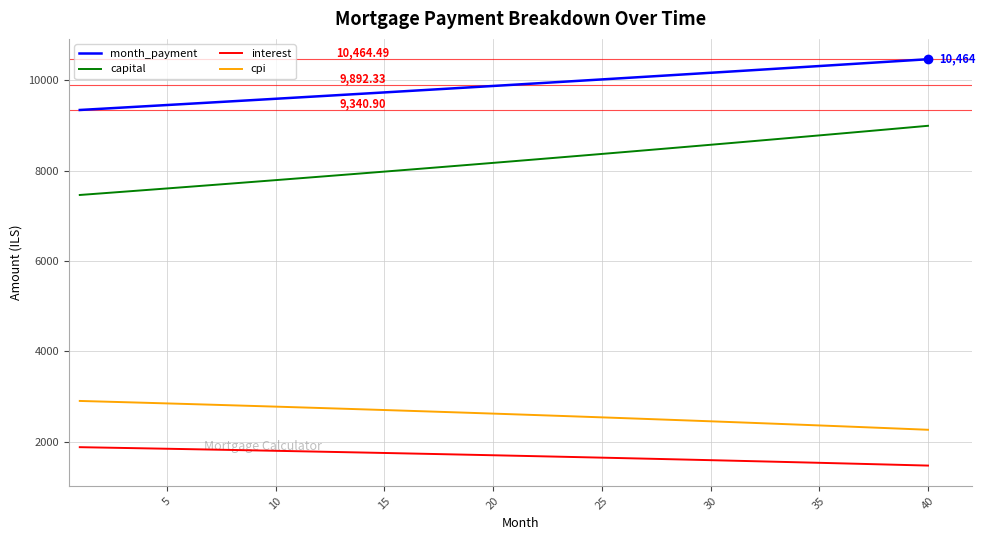

What is the sum of all cpi values?

104177.8